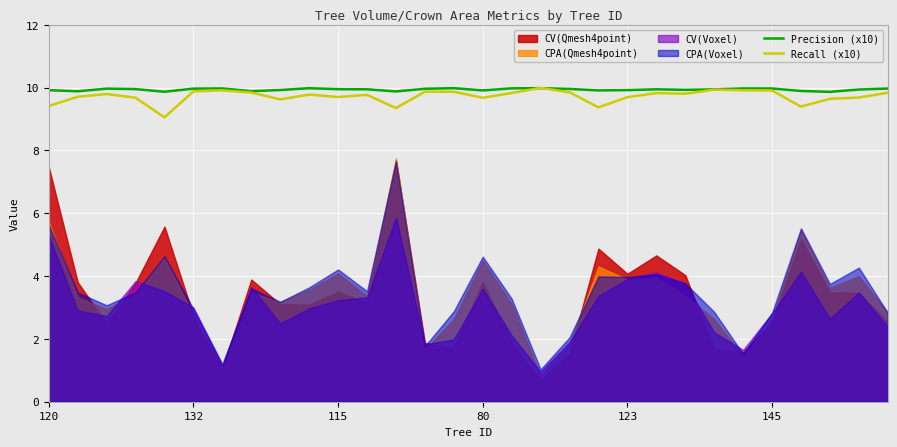

The Precision (x10) series shows 9.9 at 115. True or false?

True